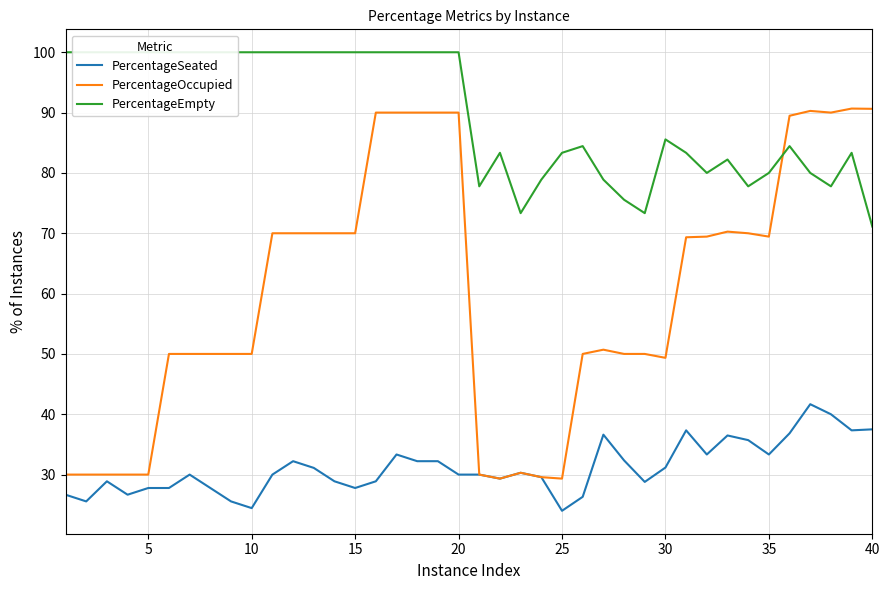

What is the lowest value of the PercentageOccupied series?

29.3